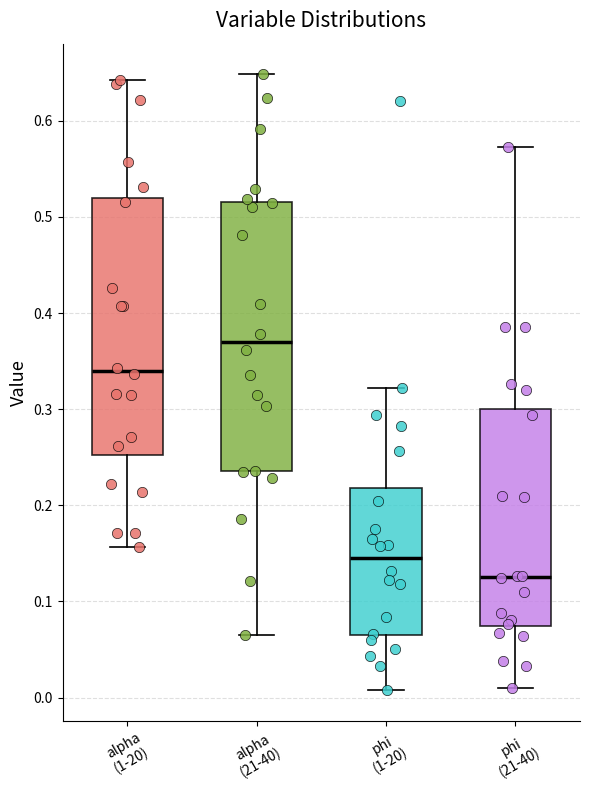

Which box has the highest median line?

alpha (21-40)